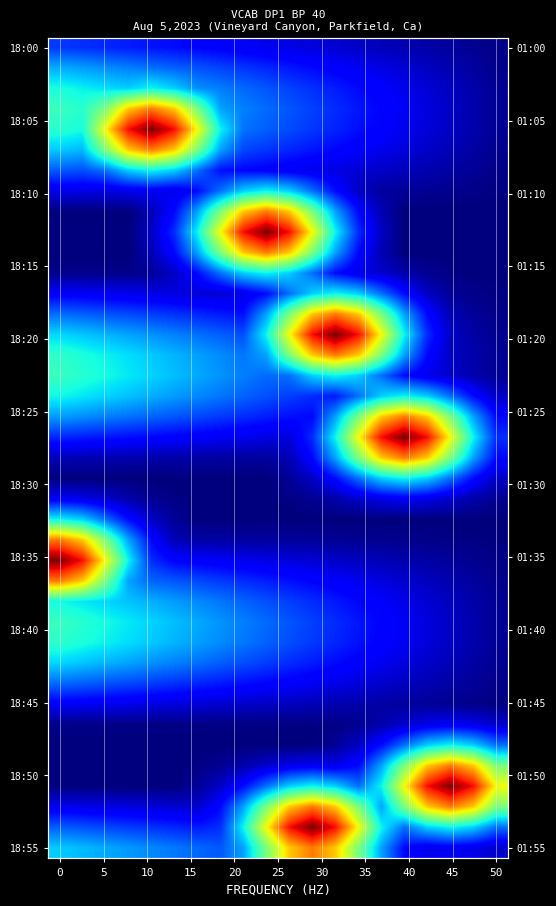

At how many categories does at least one series exceed 0?

20